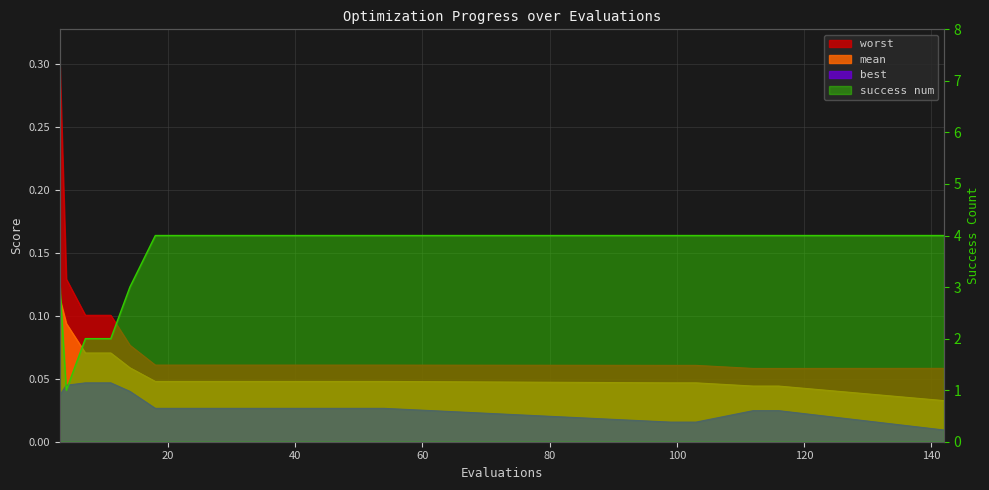

At which label does mean reach its peak?

3